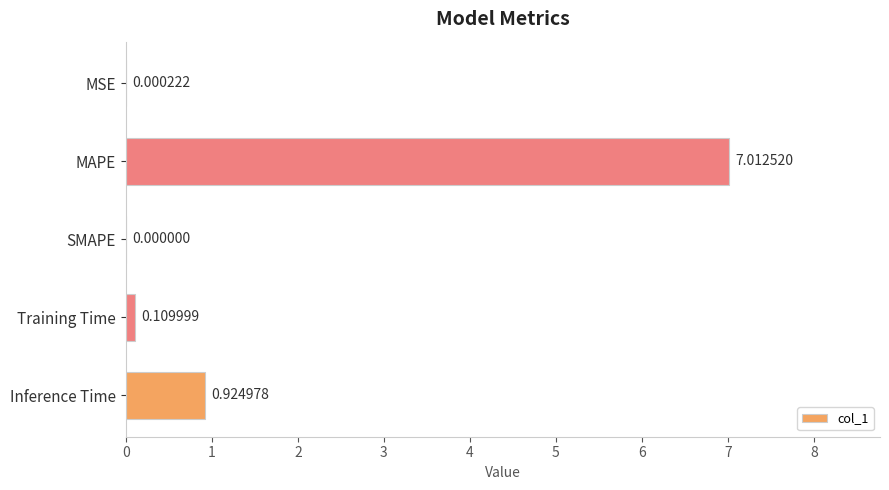

Which label corresponds to the largest value in the chart?

MAPE